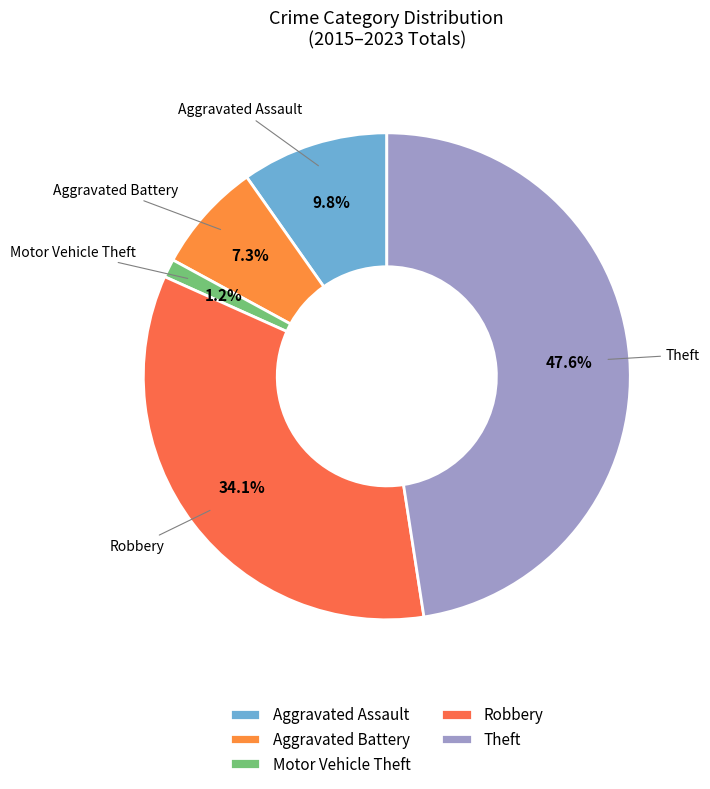

How many segments does this pie chart have?

5